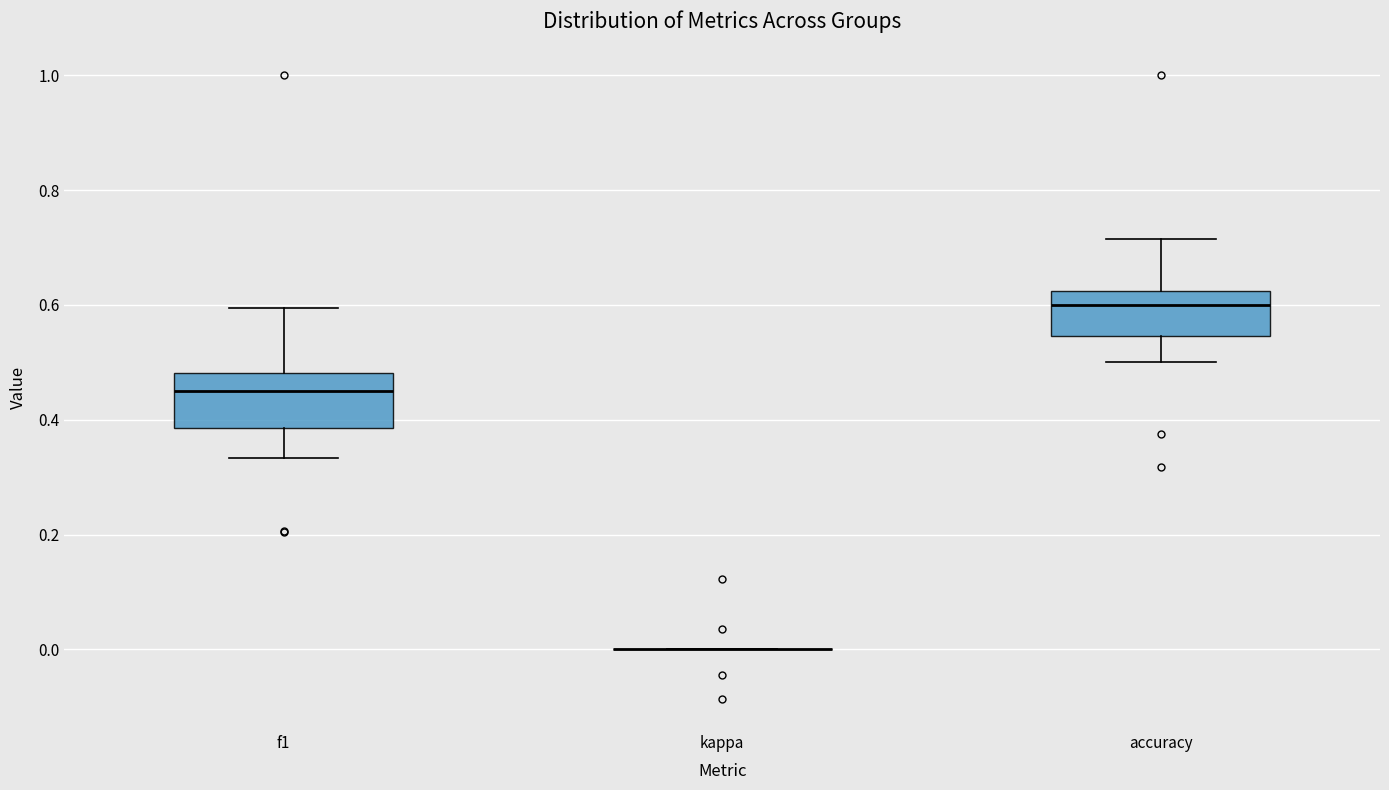

Reading left to right, read every box against the y-axis: the position of its median line, the range the box covers, and the ends of its whiskers. The values are not printed on the chart, so give them approximately, as read against the axis.

f1: median 0.46, box 0.38 to 0.48, whiskers 0.34 to 0.60
kappa: box collapsed to a line at 0.00, whiskers 0.00 to 0.00
accuracy: median 0.60, box 0.54 to 0.62, whiskers 0.50 to 0.72